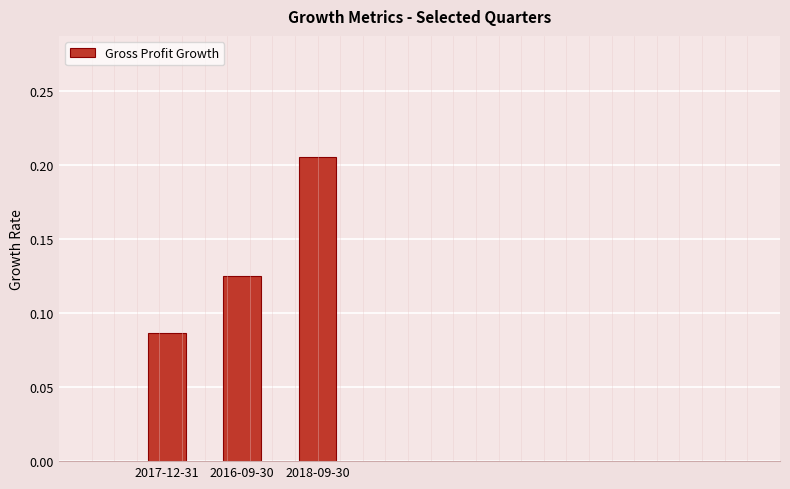

At which category does the chart reach its minimum across all series?

2017-12-31